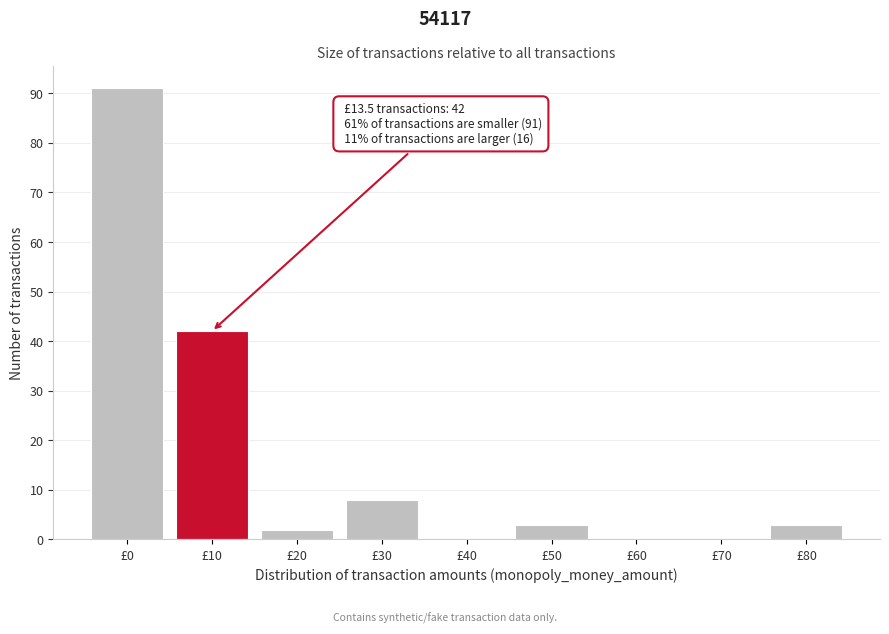

Reading left to right, what are all the values shown in this chart?

£0=91	£10=42	£20=2	£30=8	£40=0	£50=3	£60=0	£70=0	£80=3